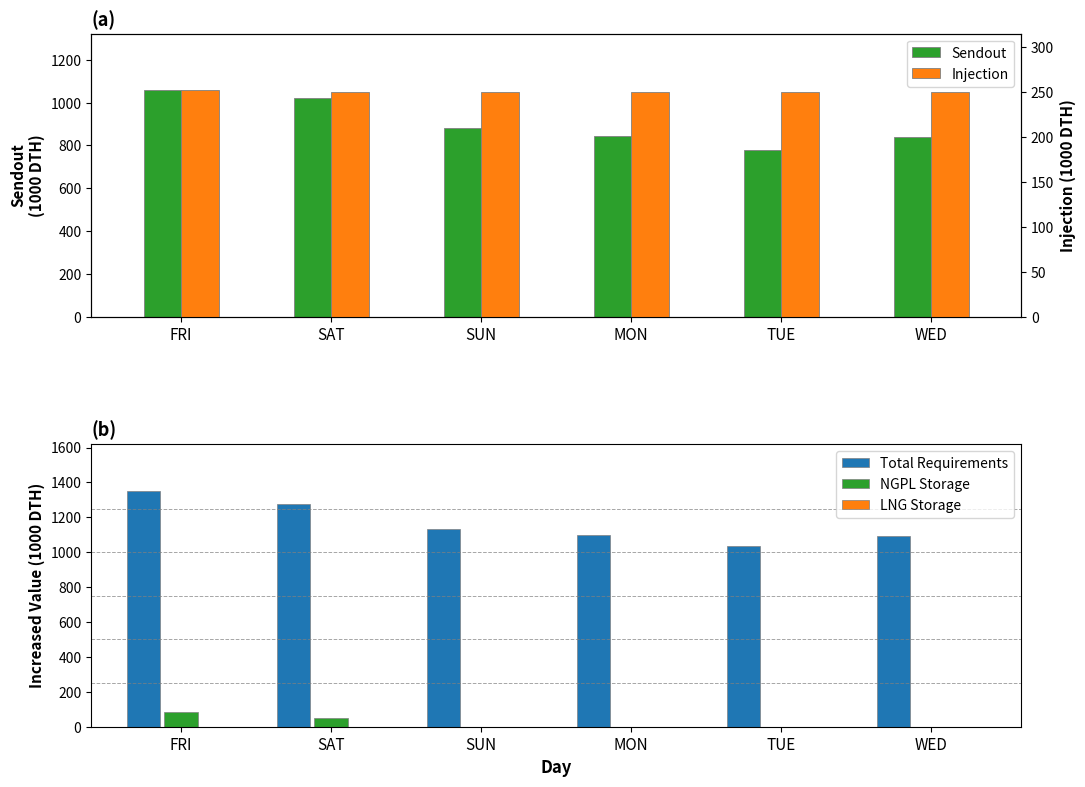

Between SUN and TUE, which is larger?

SUN